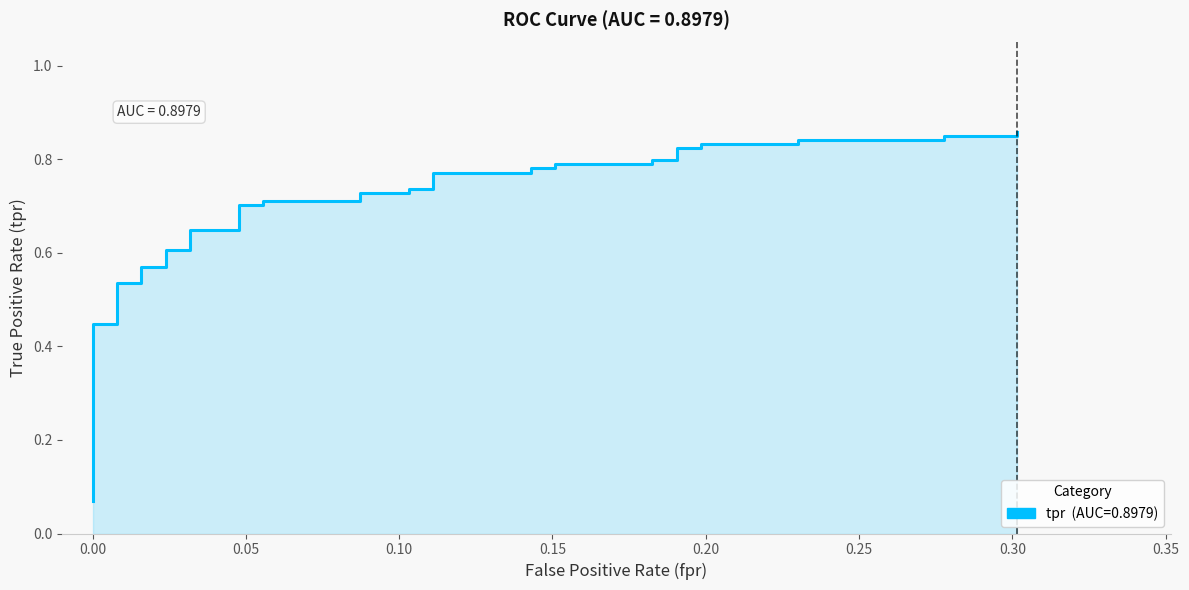

True or false: there are more than 2 points higher than both neighbors.

False